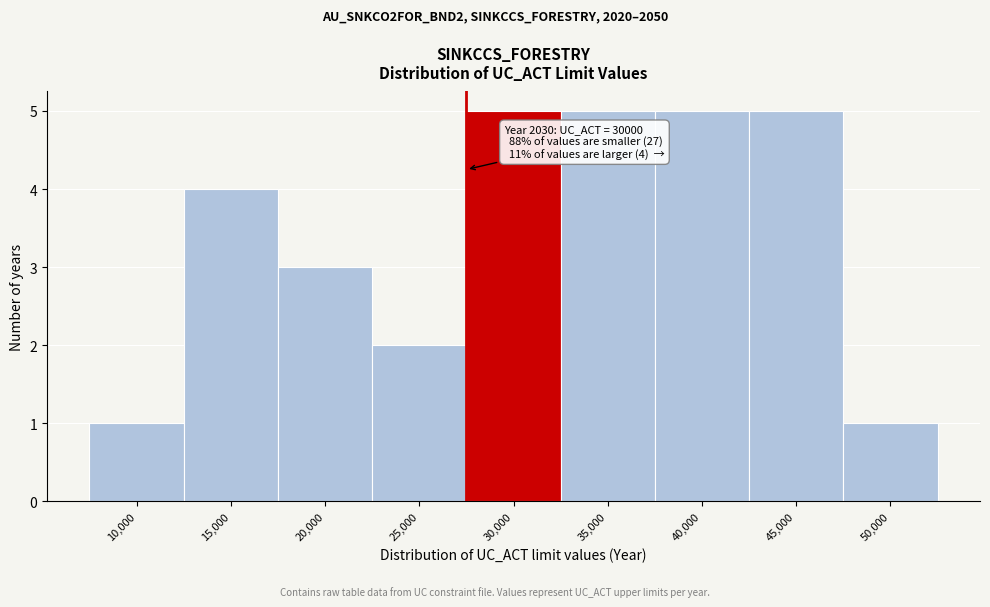

Reading left to right, list all the values displayed in this chart.

1	4	3	2	5	5	5	5	1